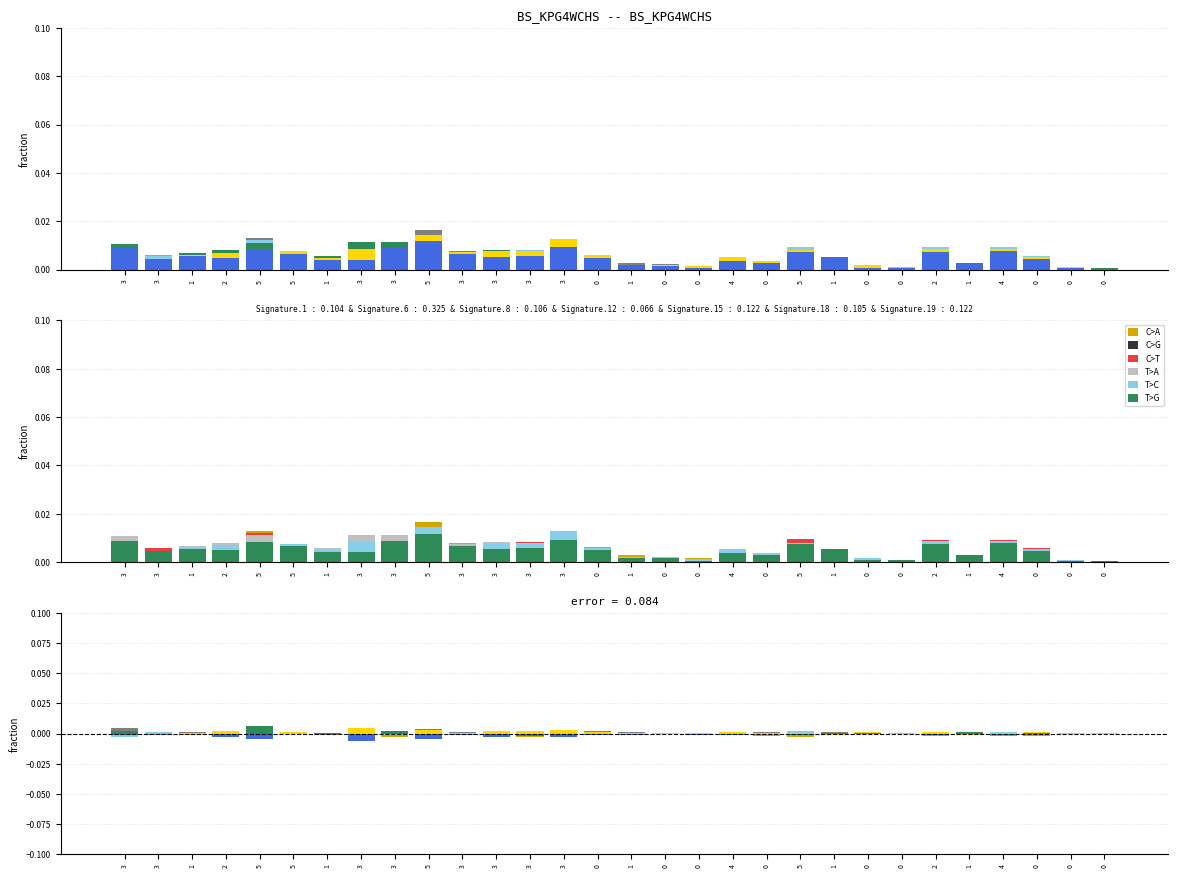

What is the label of the 6th bar from the right?

2